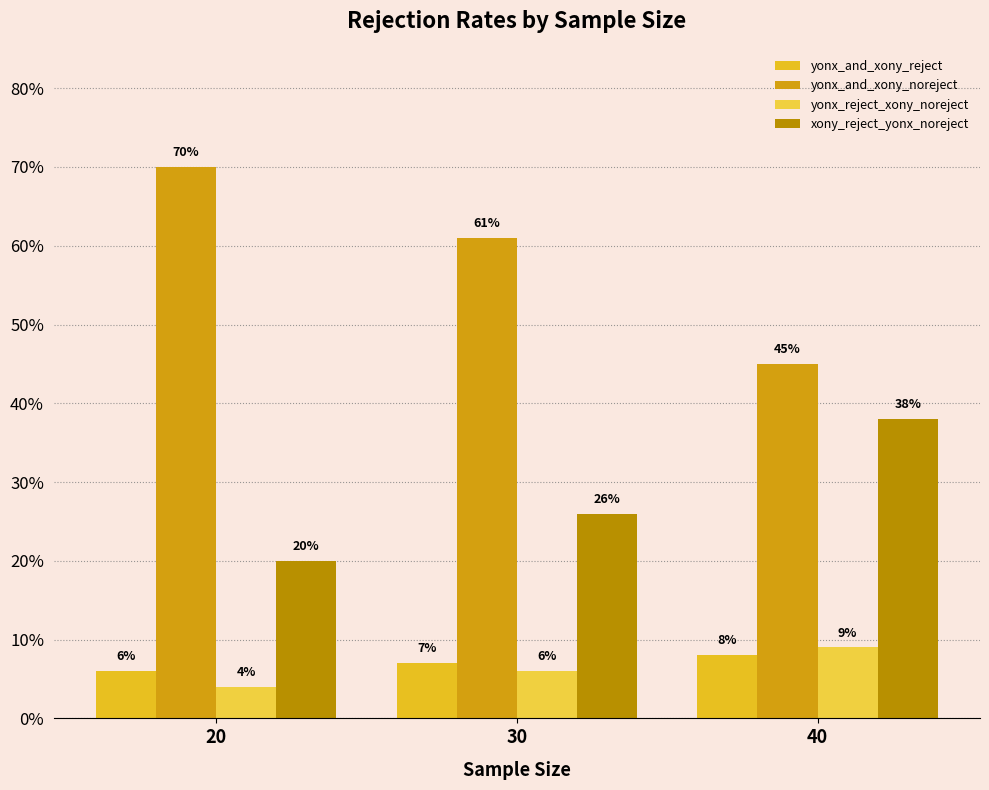

Are the bars grouped side by side (vs. stacked)?

Yes